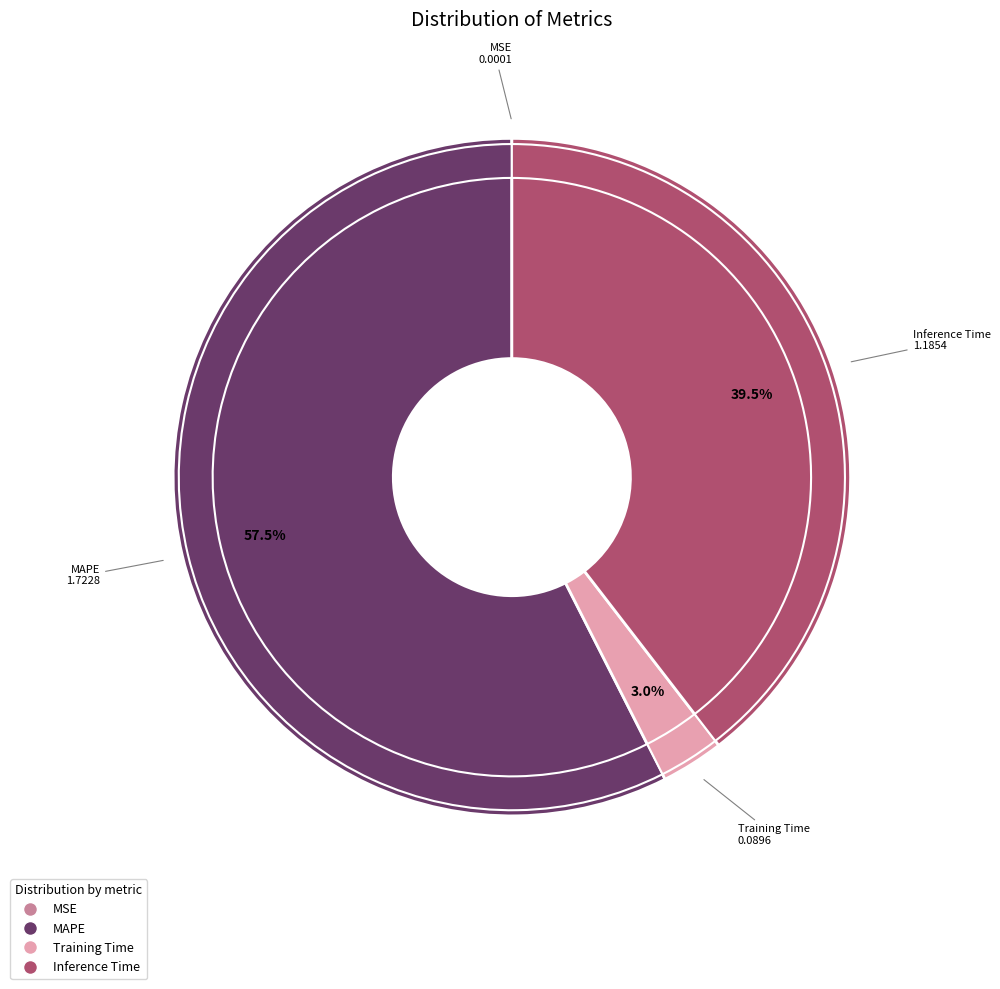

Is there a majority slice in this chart?

Yes